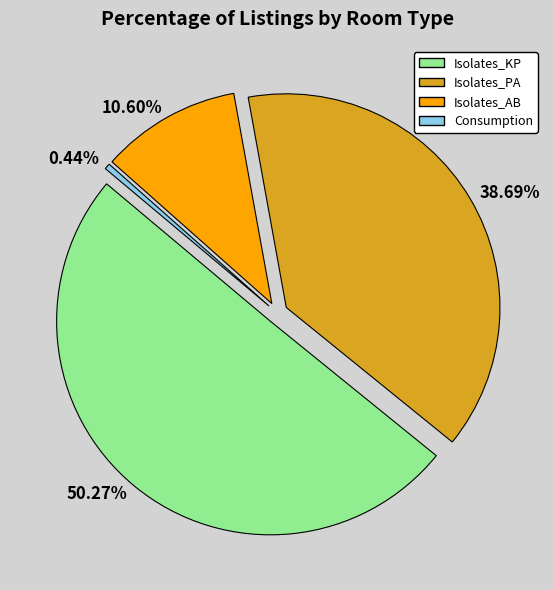

Which category accounts for the majority?

Isolates_KP